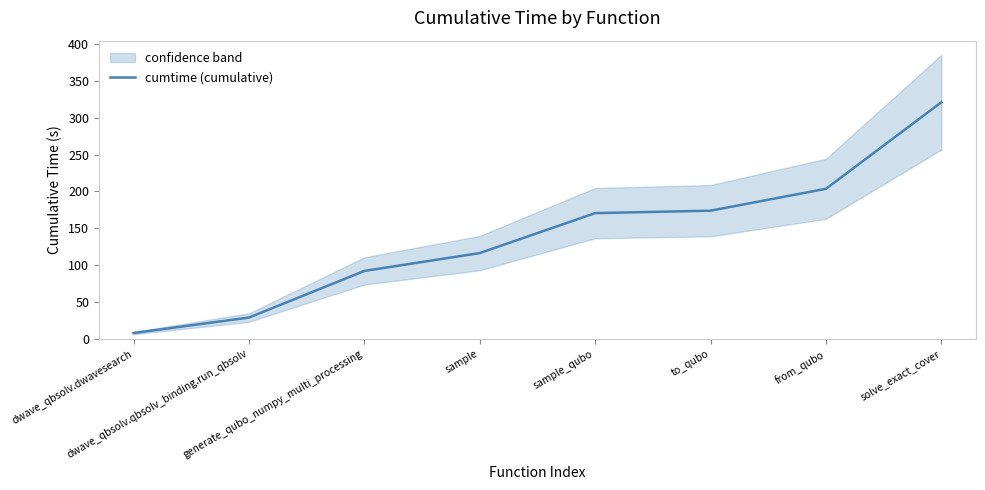

What is the minimum value shown in the chart?

8.1